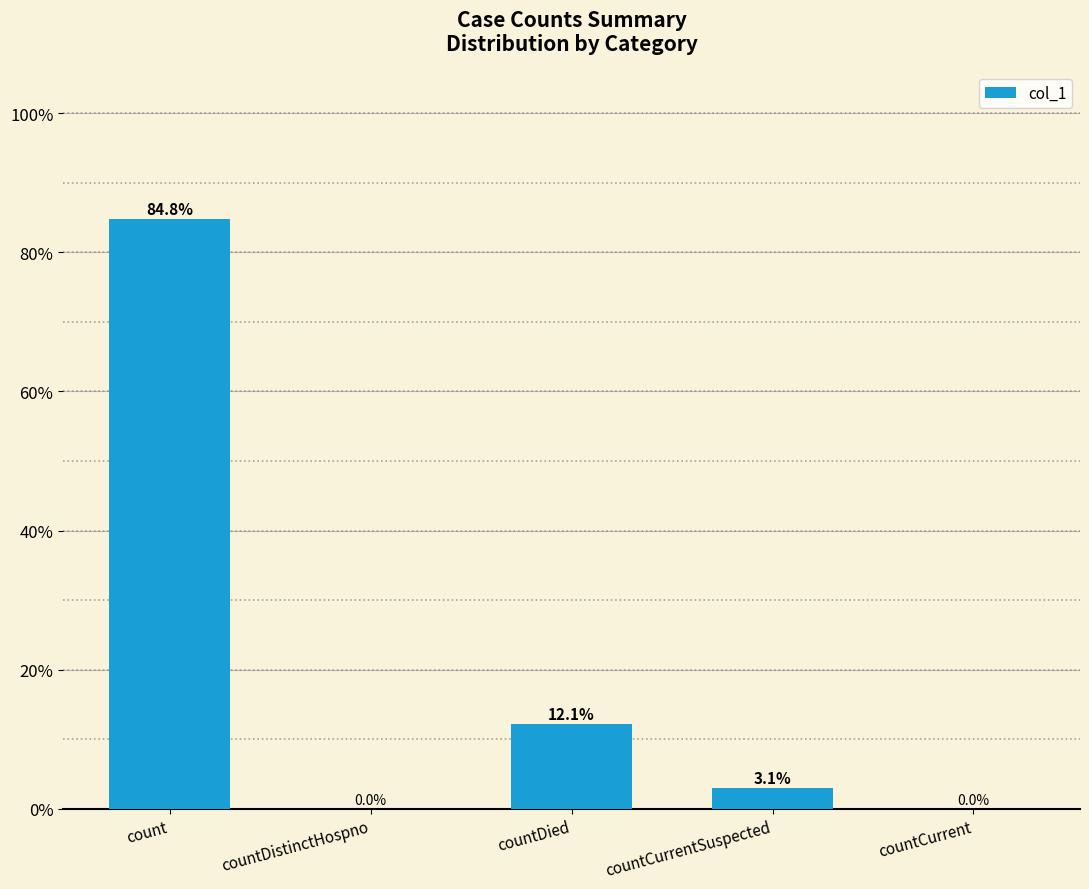

Where does the data first go above 3?

count